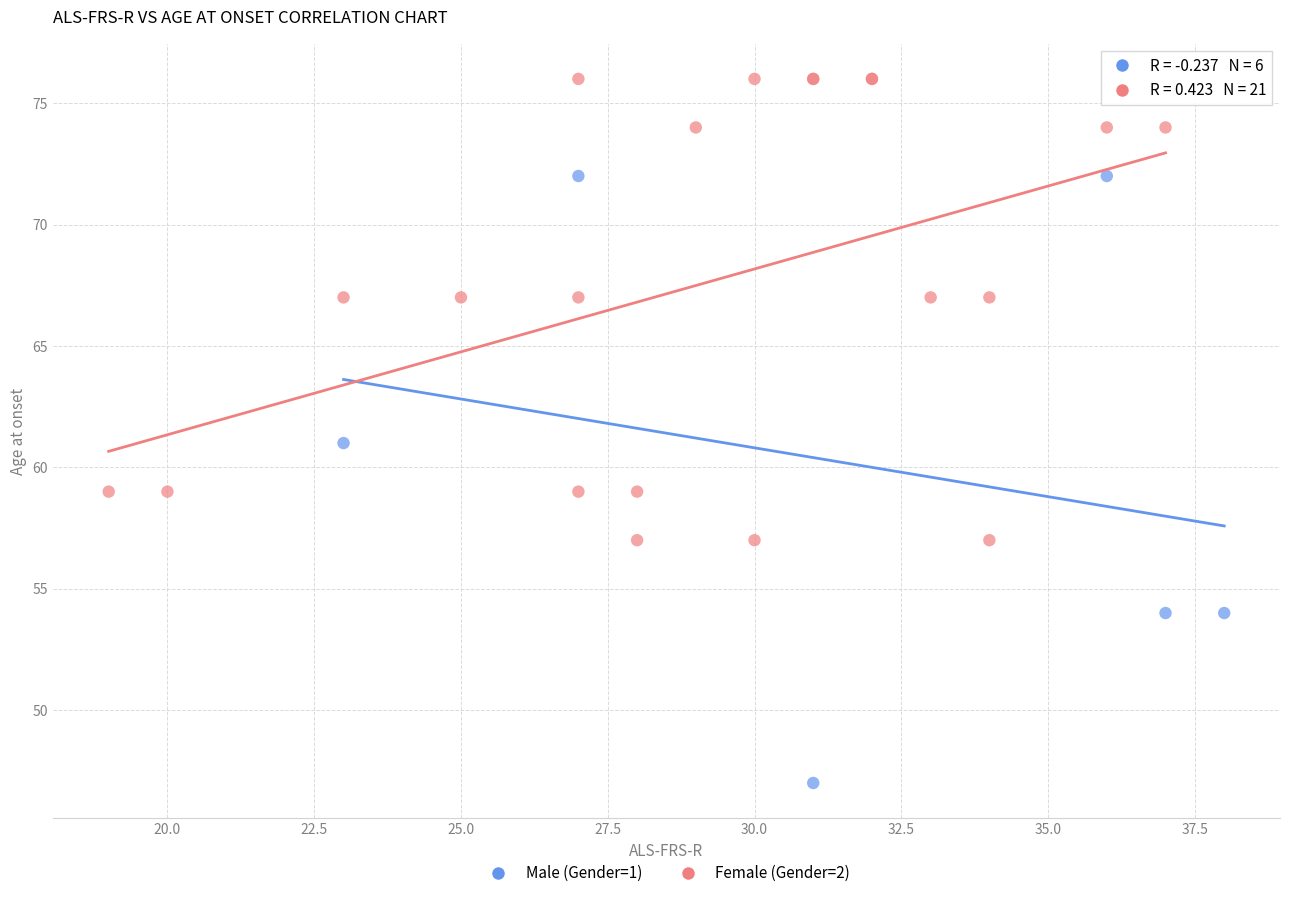

Which series has the widest spread of Y values?

Male (Gender=1)